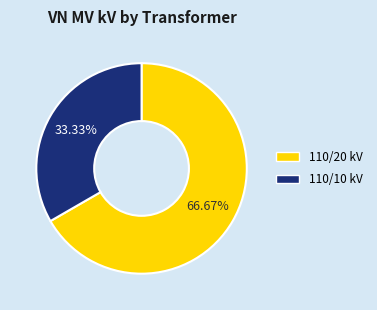

Is there any slice that represents more than half of the pie?

Yes